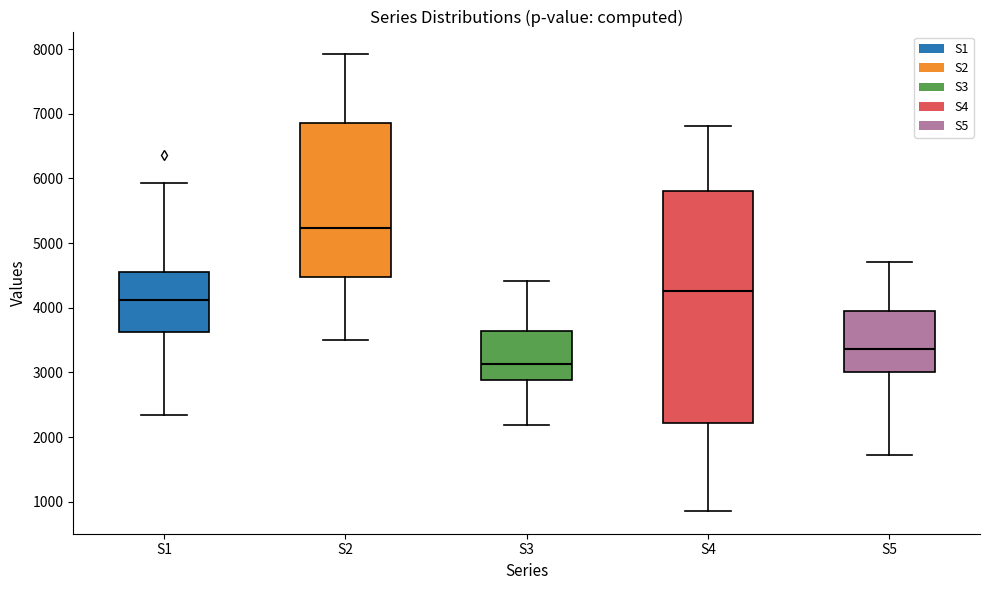

Reading left to right, transcribe this box plot: for each box, give where its median line is, the range the box spans, and where its two whiskers end, as read against the y-axis. The values are not printed on the chart, so give them approximately, as read against the axis.

S1: median 4100, box 3600 to 4500, whiskers 2300 to 5900
S2: median 5200, box 4500 to 6900, whiskers 3500 to 7900
S3: median 3100, box 2900 to 3600, whiskers 2200 to 4400
S4: median 4300, box 2200 to 5800, whiskers 900 to 6800
S5: median 3400, box 3000 to 3900, whiskers 1700 to 4700